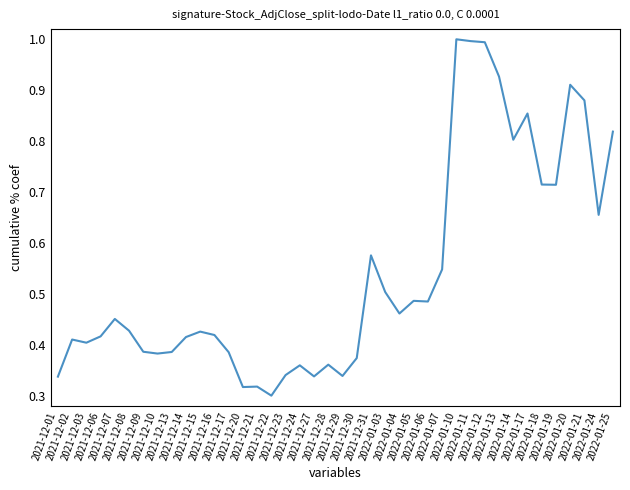

What is the maximum value shown in the chart?

1.0